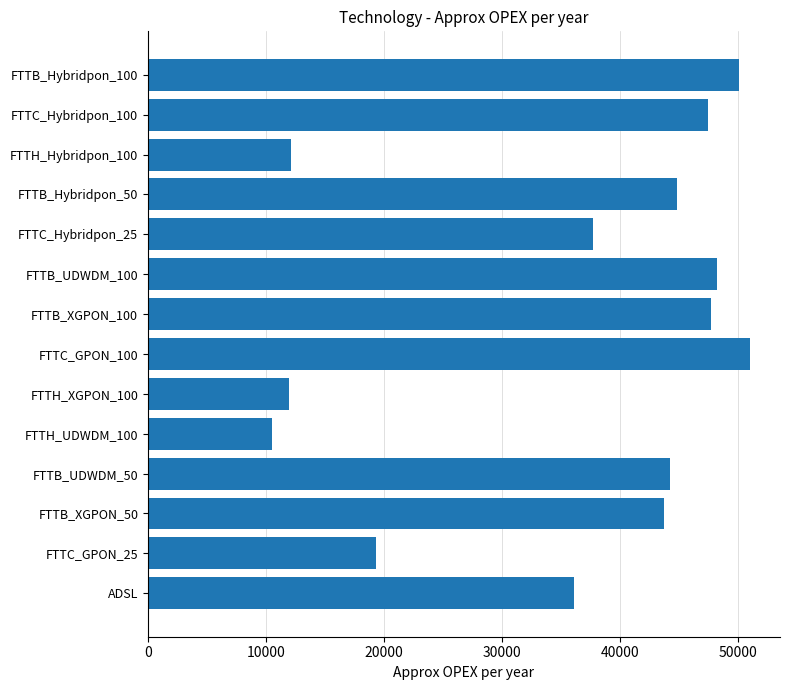

Is it true that the value at FTTH_UDWDM_100 is 6473.4?

False